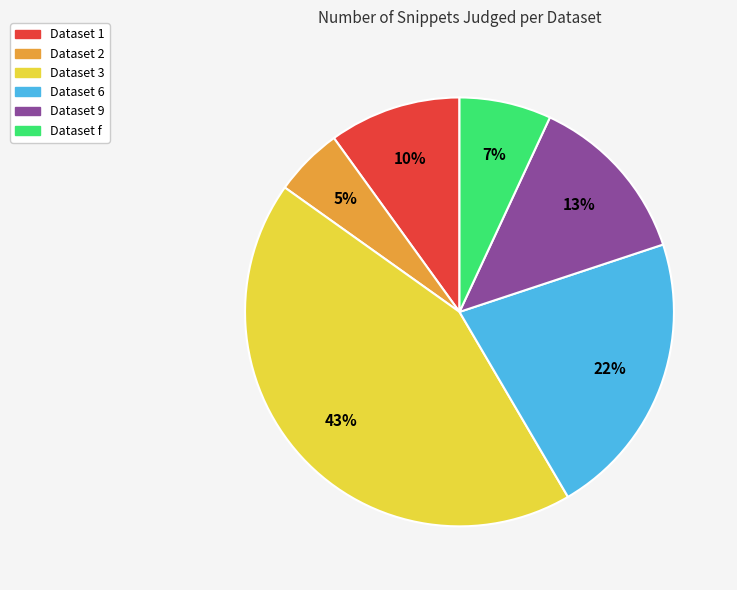

Is the sum of Dataset 9 and Dataset f greater than half?

No